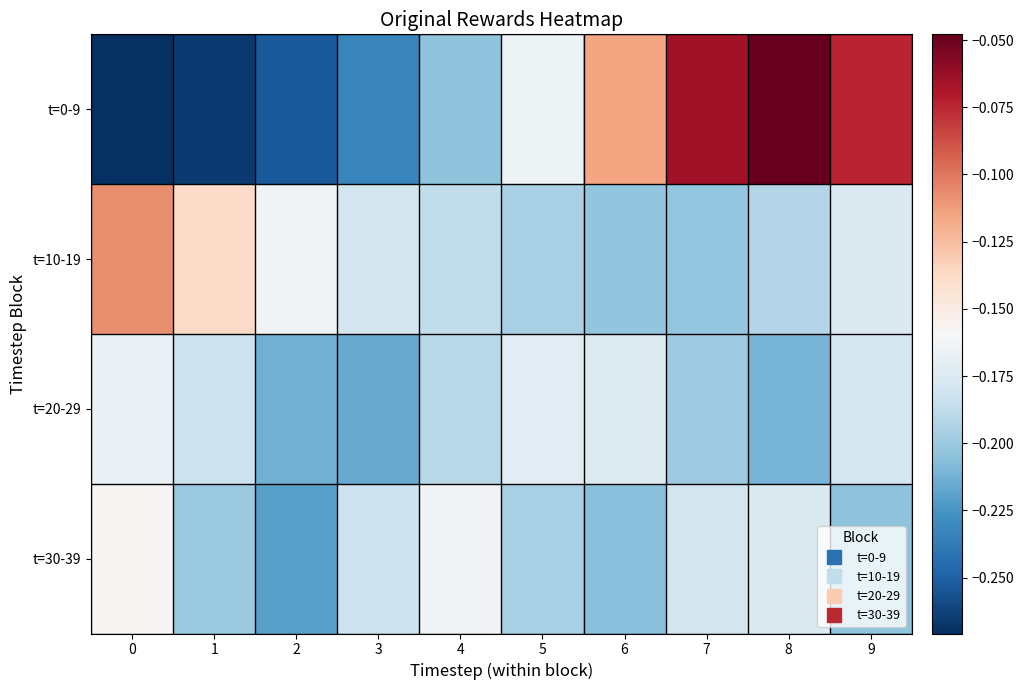

At which category is the sum across all series the highest?

8